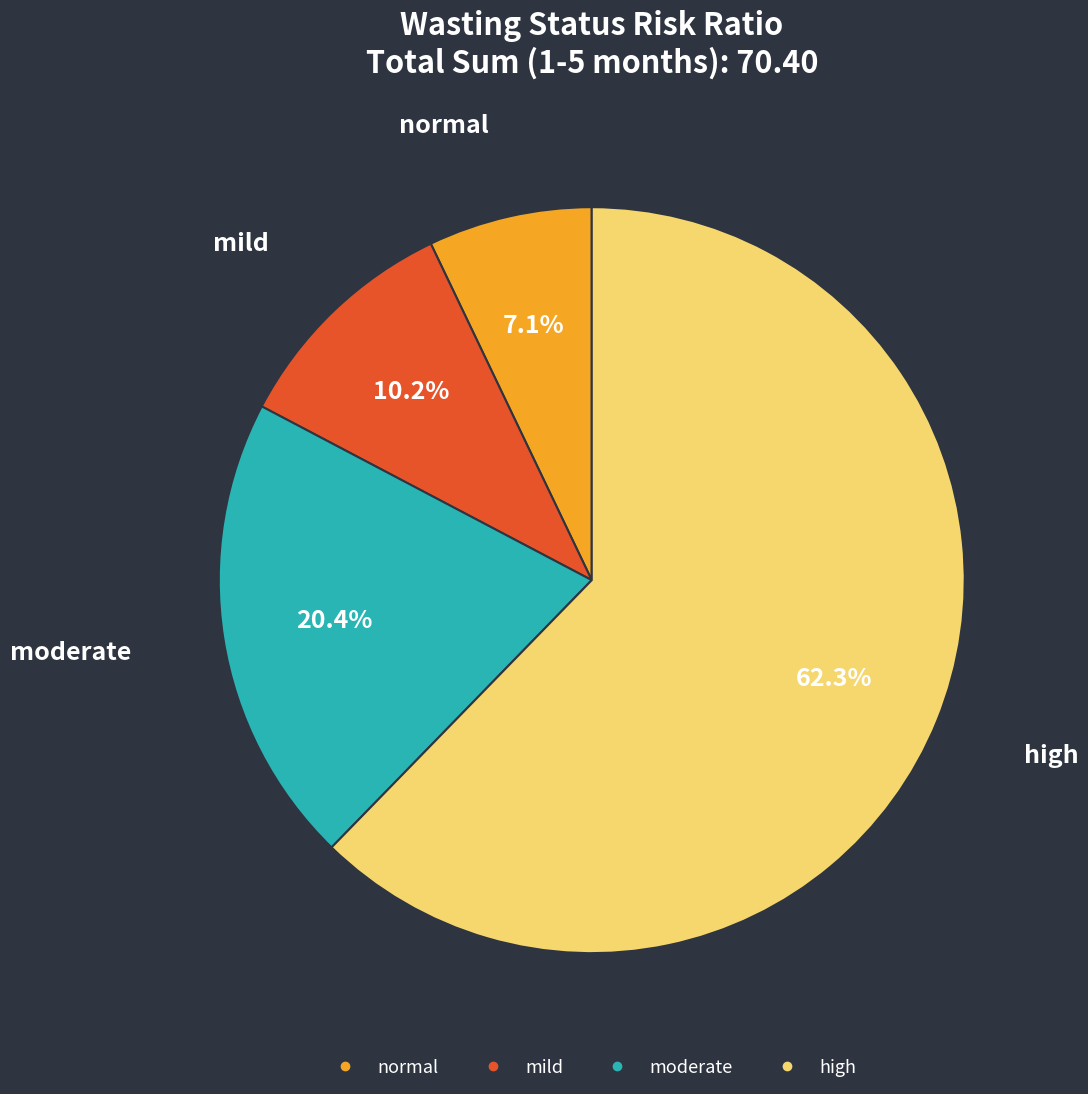

Which slice is the smallest?

normal